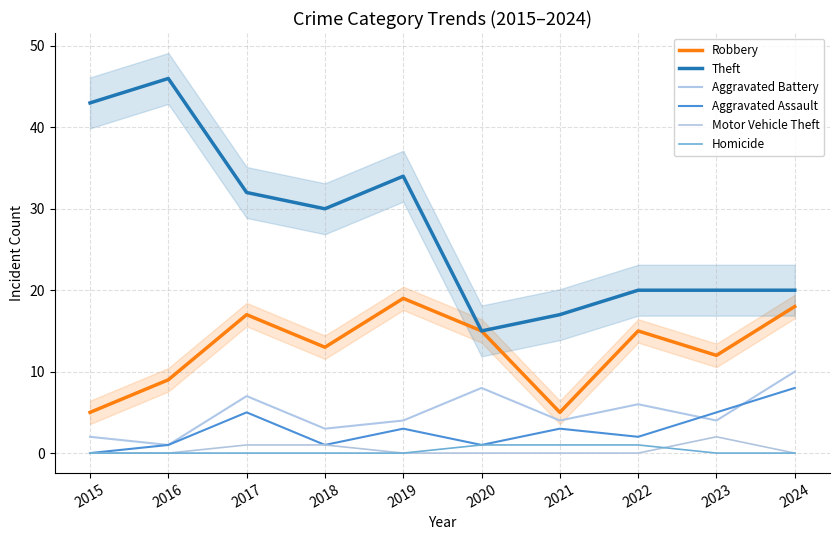

Does the chart display data point markers on the line(s)?

No